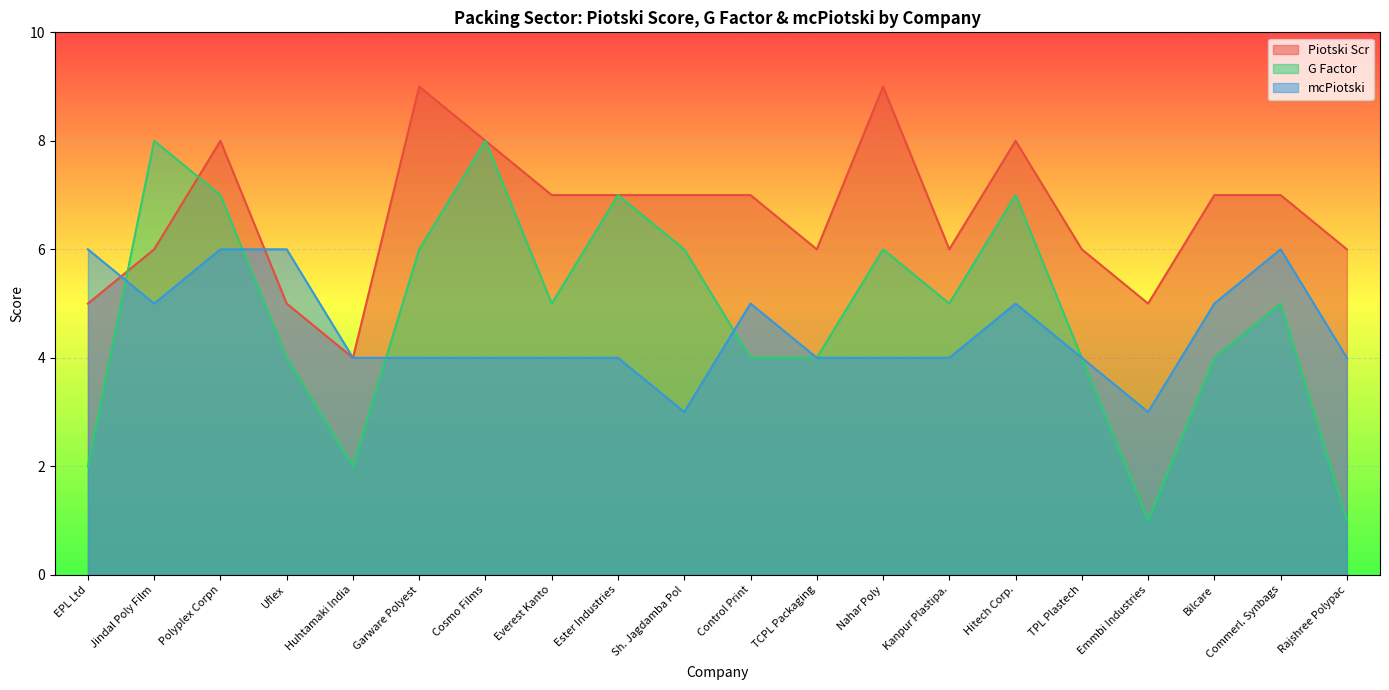

How many distinct data groups are displayed?

3